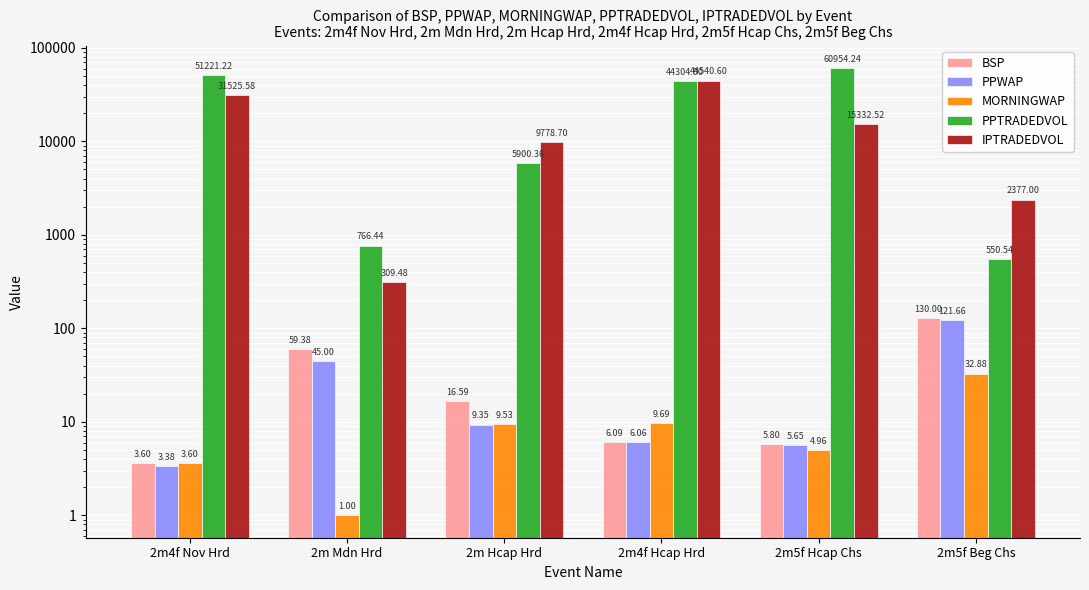

Which label corresponds to the largest value in the chart?

2m5f Hcap Chs